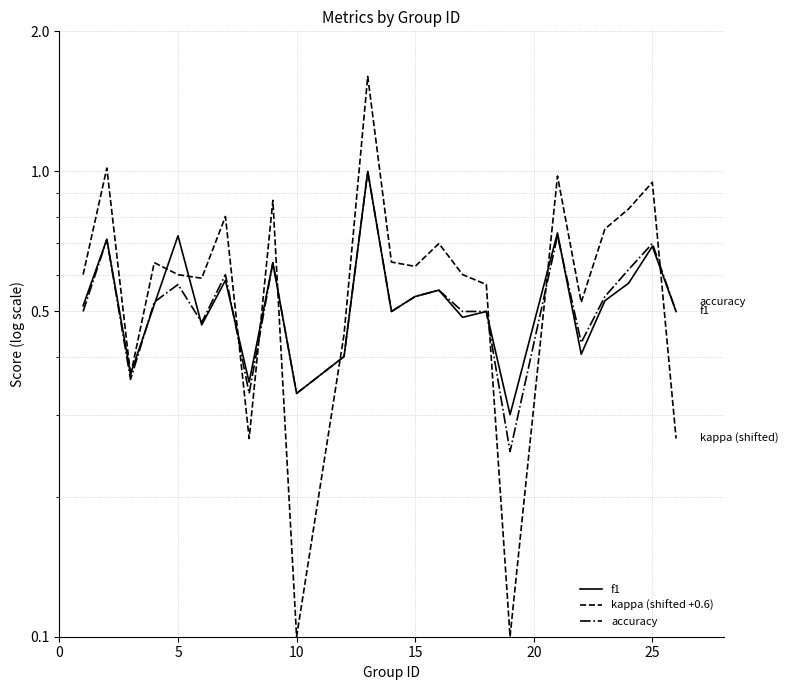

In kappa (shifted +0.6), how many points are higher than both neighbors (excluding endpoints)?

8